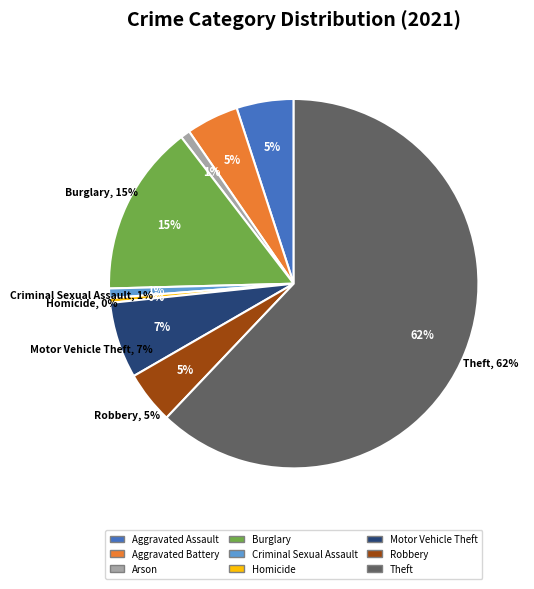

Which slice is the largest?

Theft